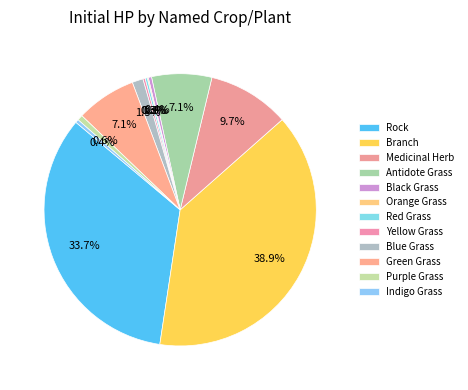

Count the number of slices in the pie.

12